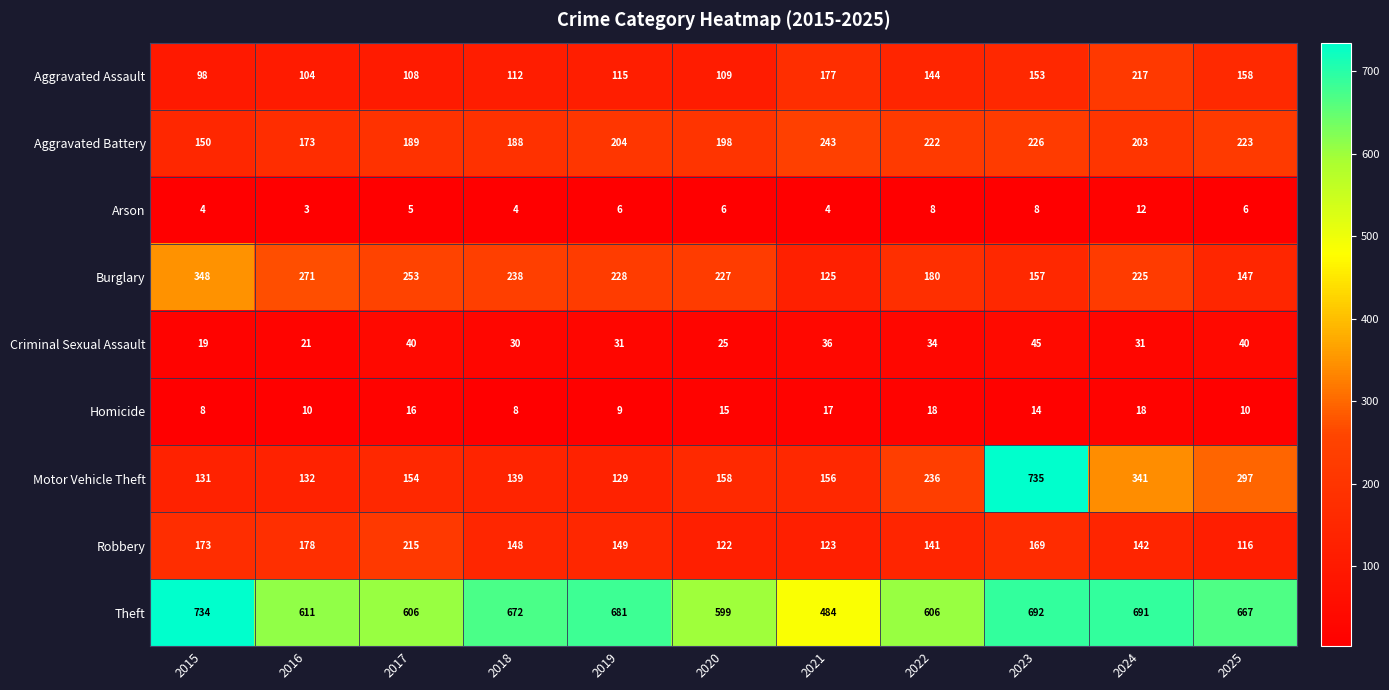

At how many categories does at least one series exceed 126?

11